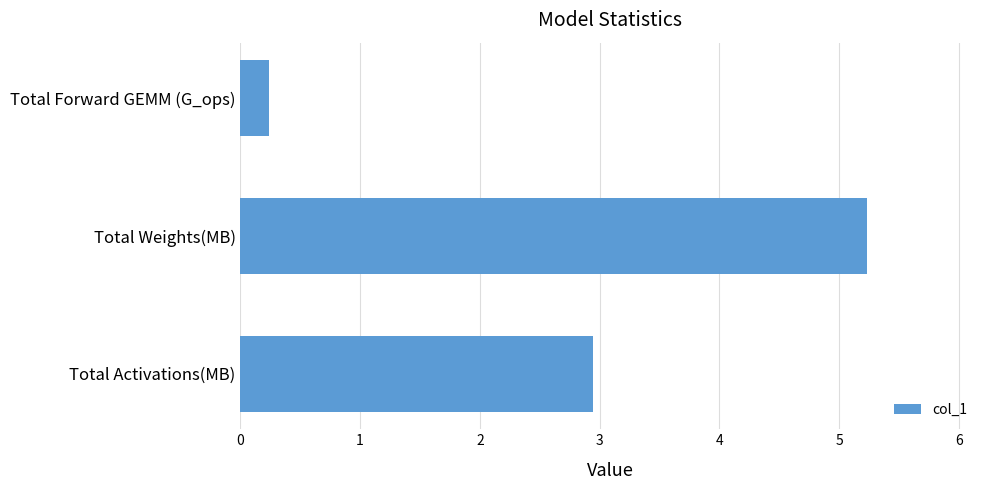

How many series are shown in this chart?

1